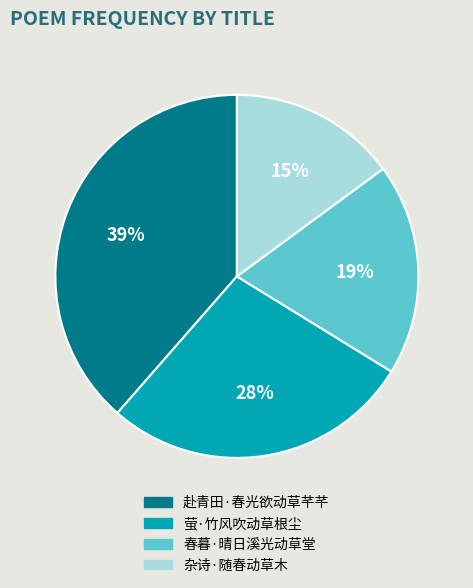

Which category has the smallest portion of the pie?

杂诗·随春动草木